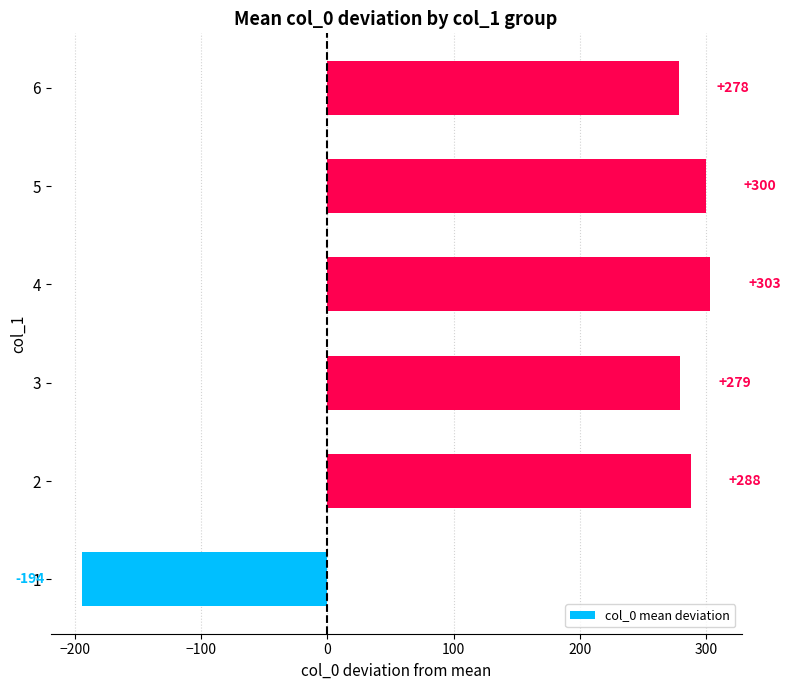

Does the chart contain stacked bars?

No